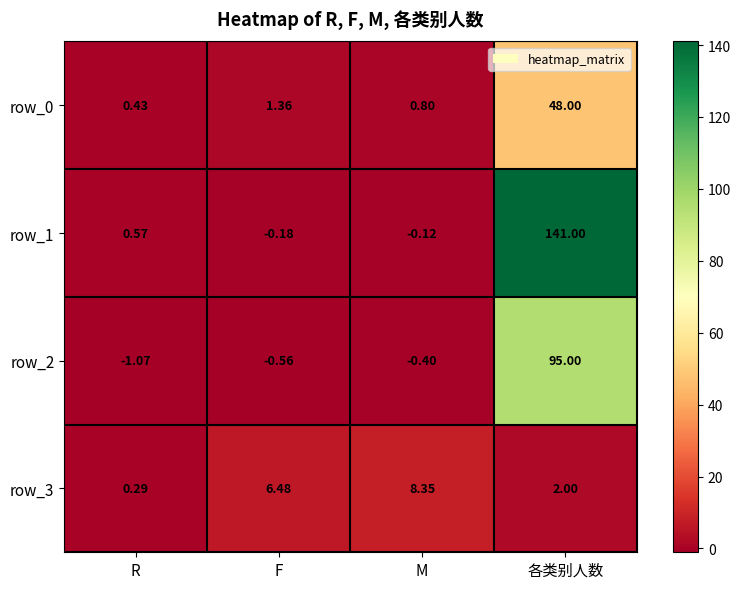

At which category is the sum across all series the highest?

各类别人数